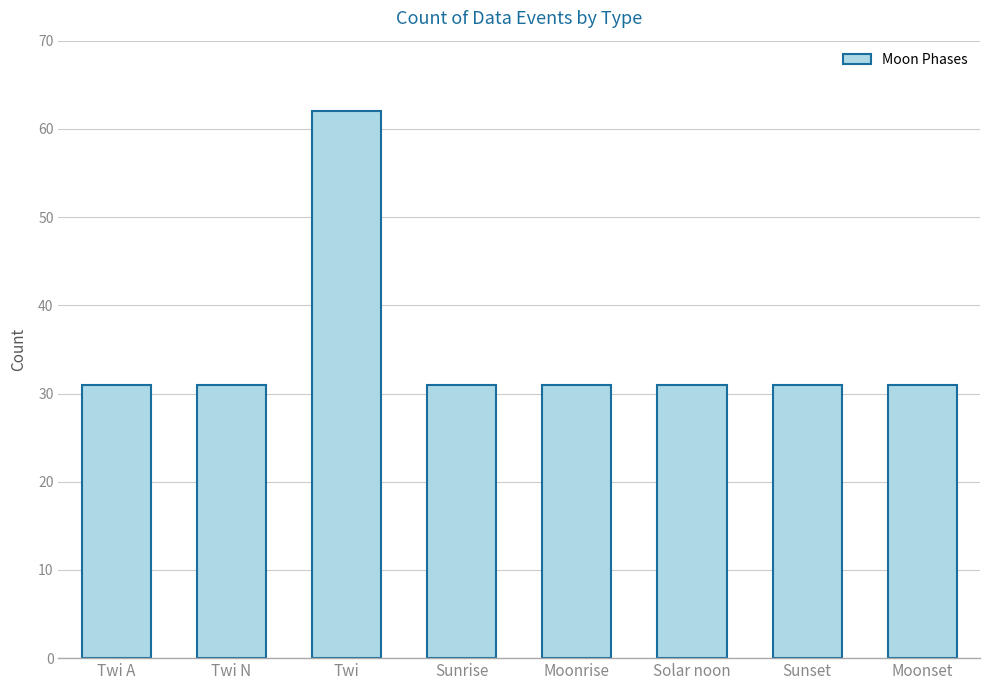

The chart shows a value of 6 at Twi N. True or false?

False